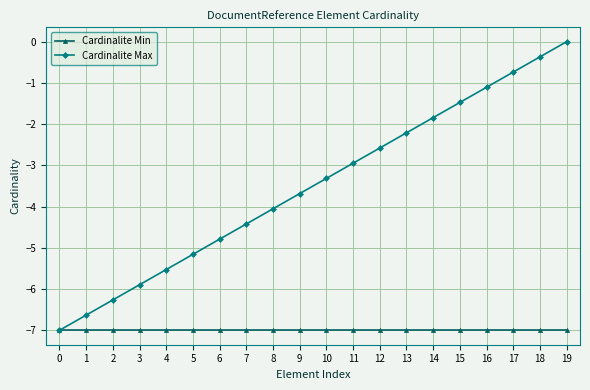

At how many categories does at least one series exceed -2?

6